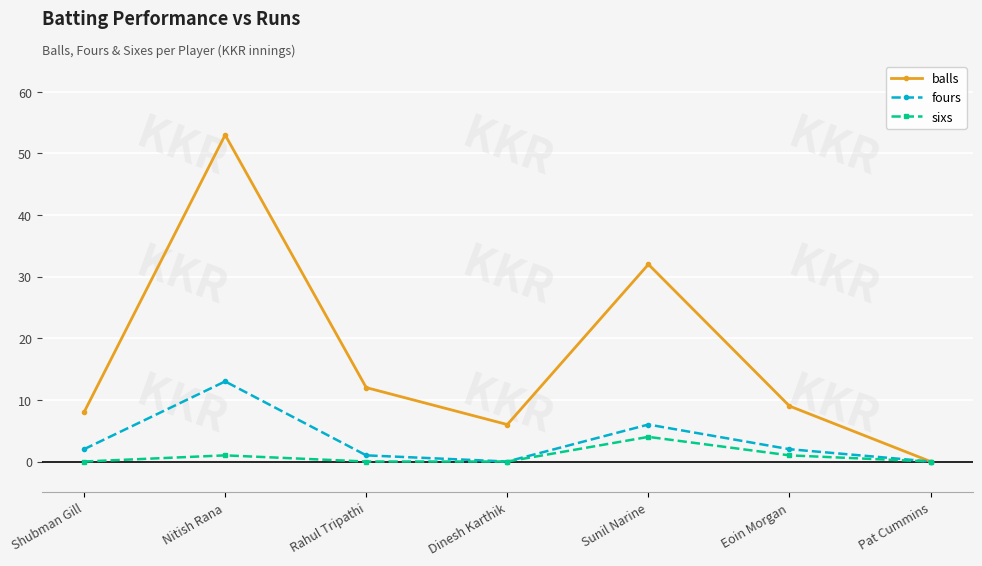

At Eoin Morgan, list the series in order from smallest to largest.

sixs, fours, balls